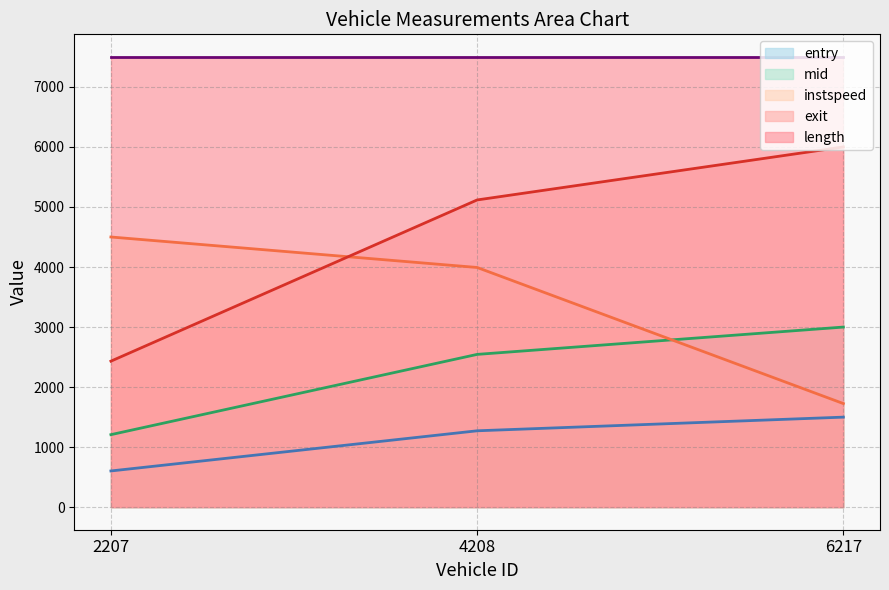

Which label corresponds to the smallest value in the chart?

2207